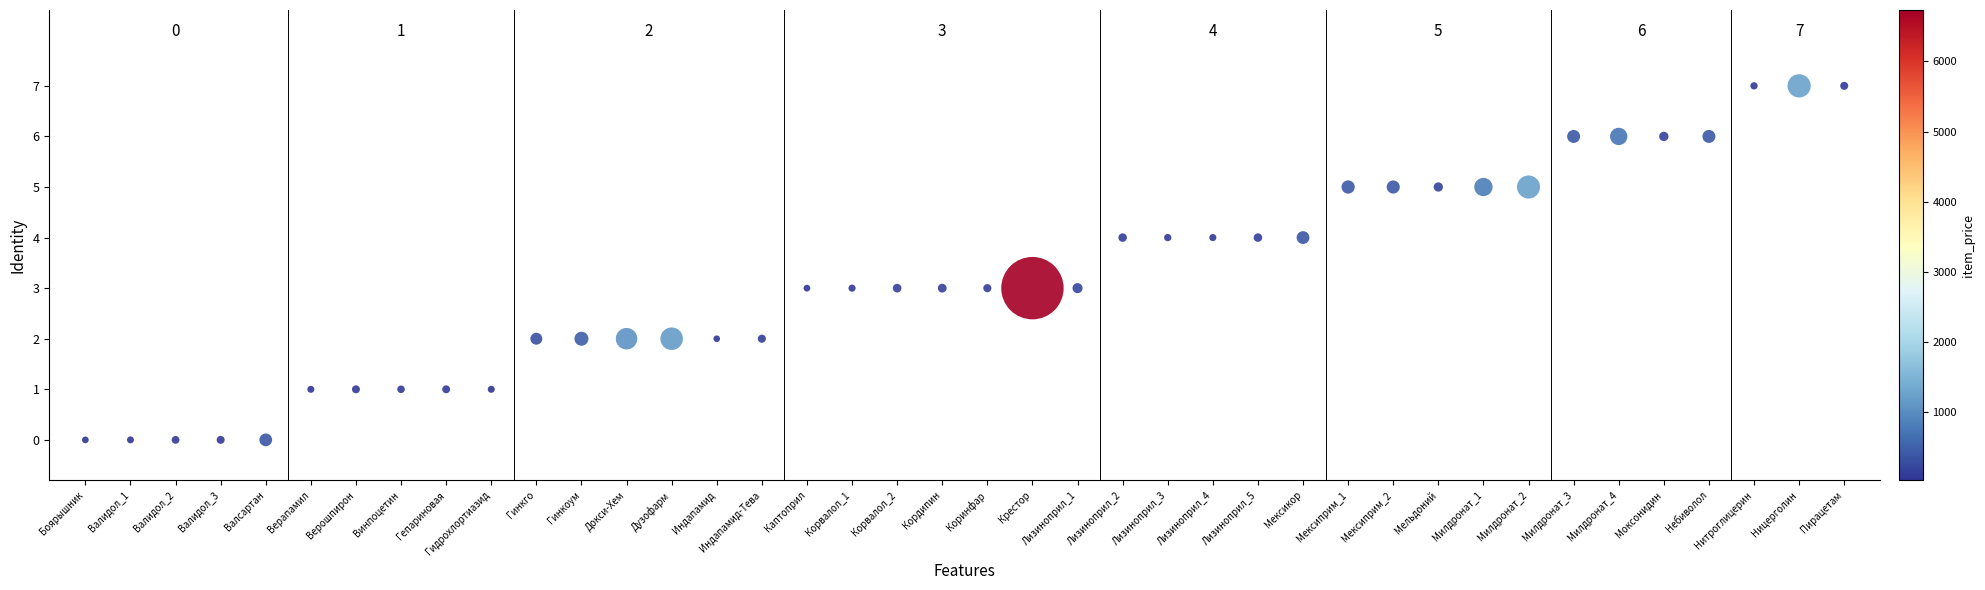

What is the range of Y values (max minus min)?

7